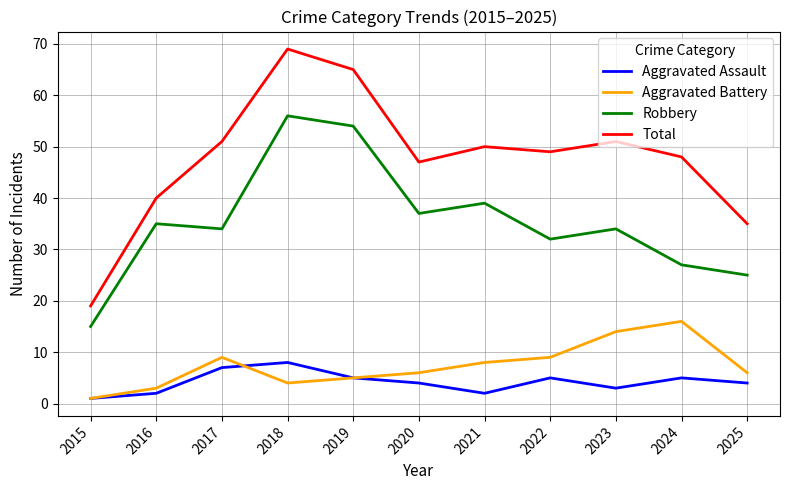

At which category is the sum across all series the highest?

2018